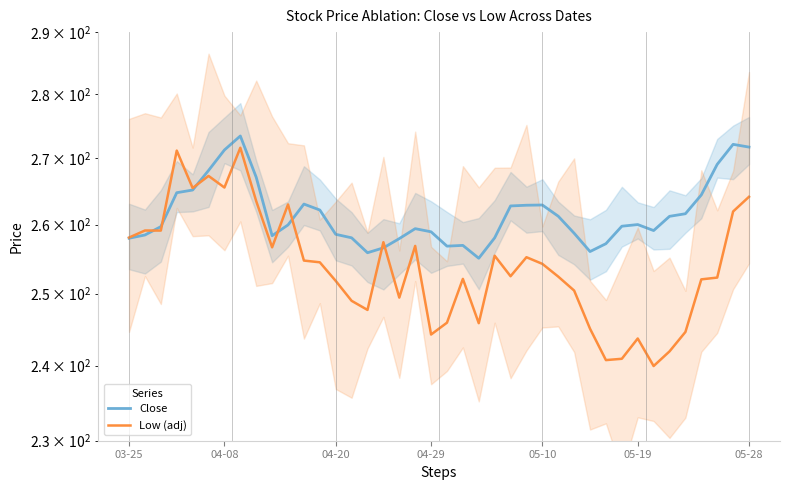

True or false: Low (adj) has more than 1 interior local peaks.

True